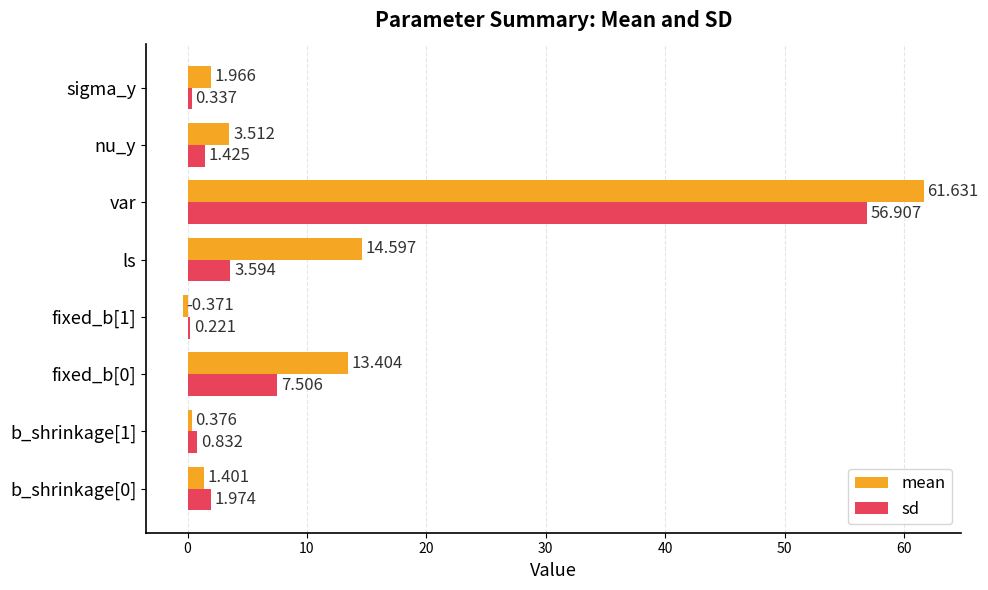

At how many categories does at least one series exceed 0?

8